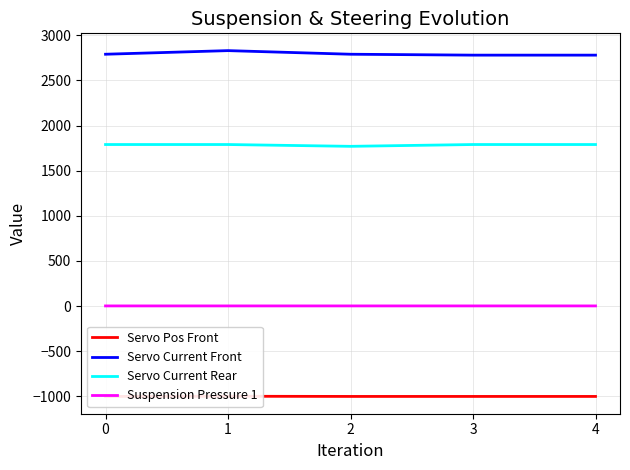

Does the chart have visible grid lines?

Yes